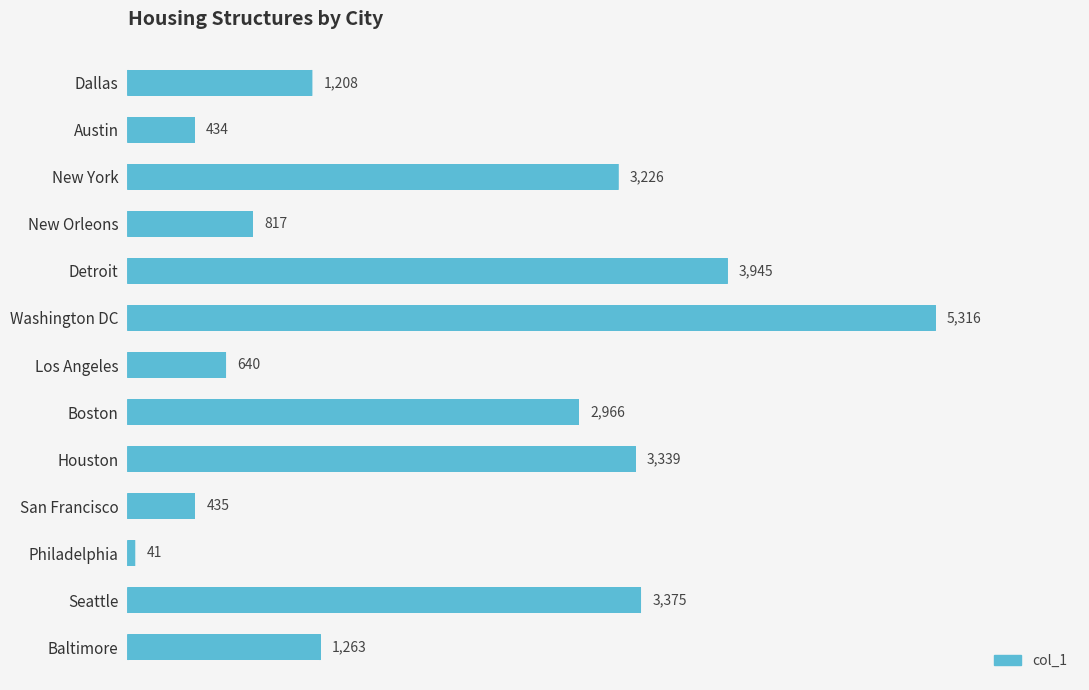

Reading bottom to top, what are all the values shown in this chart?

1263	3375	41	435	3339	2966	640	5316	3945	817	3226	434	1208